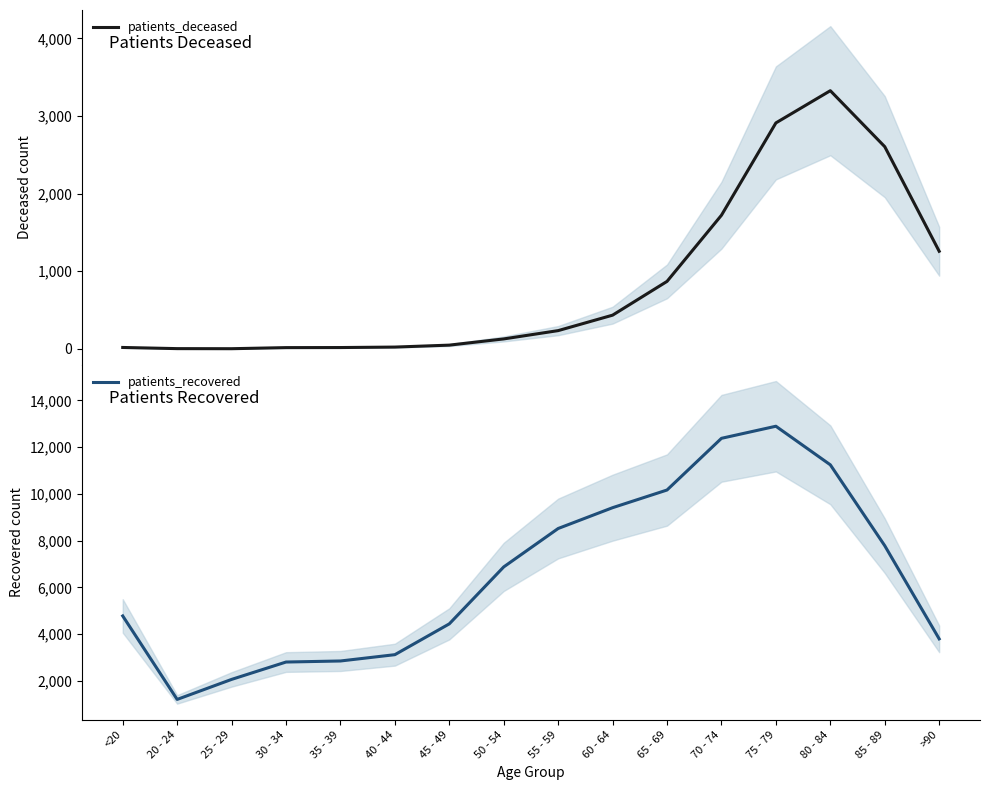

What is the sum of all patients_deceased values?

13626